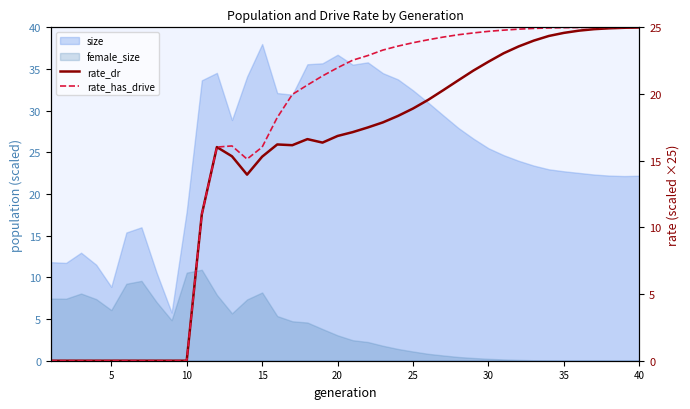

Which has a higher value, 10 or 30?

30